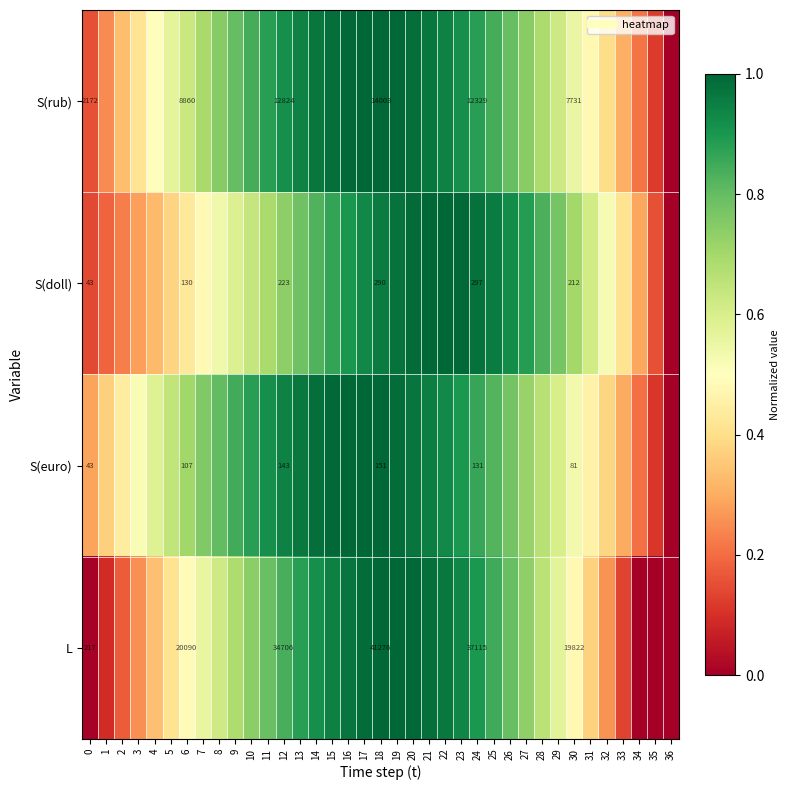

At which category is the sum across all series the highest?

19